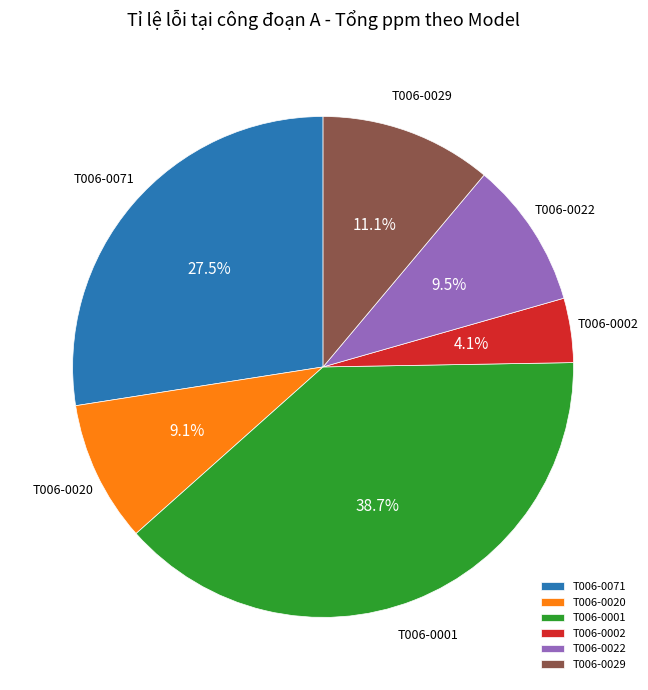

To the nearest percent, what percentage of the pie is T006-0020?

9%